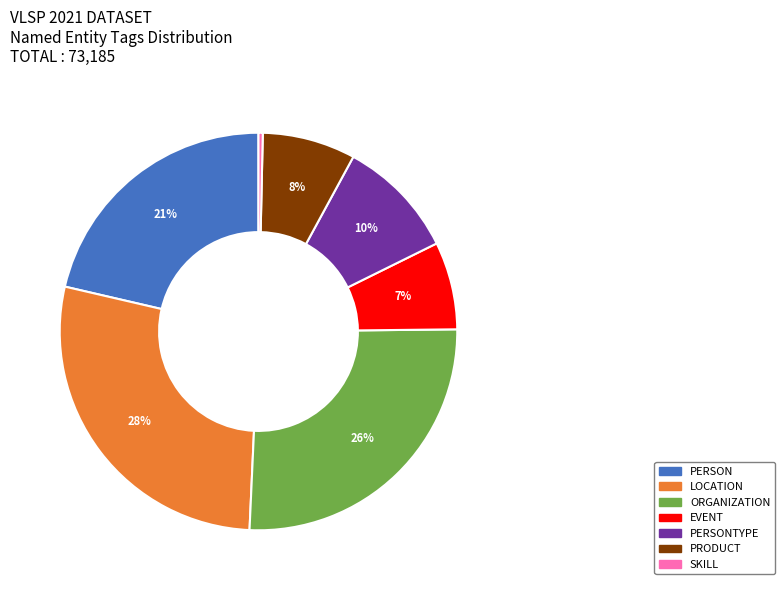

Does any single category account for the majority?

No